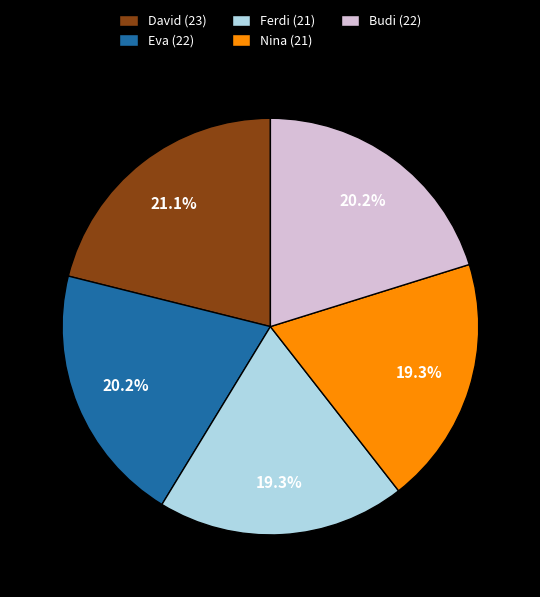

What portion of the pie excludes David (23)?

78.9%